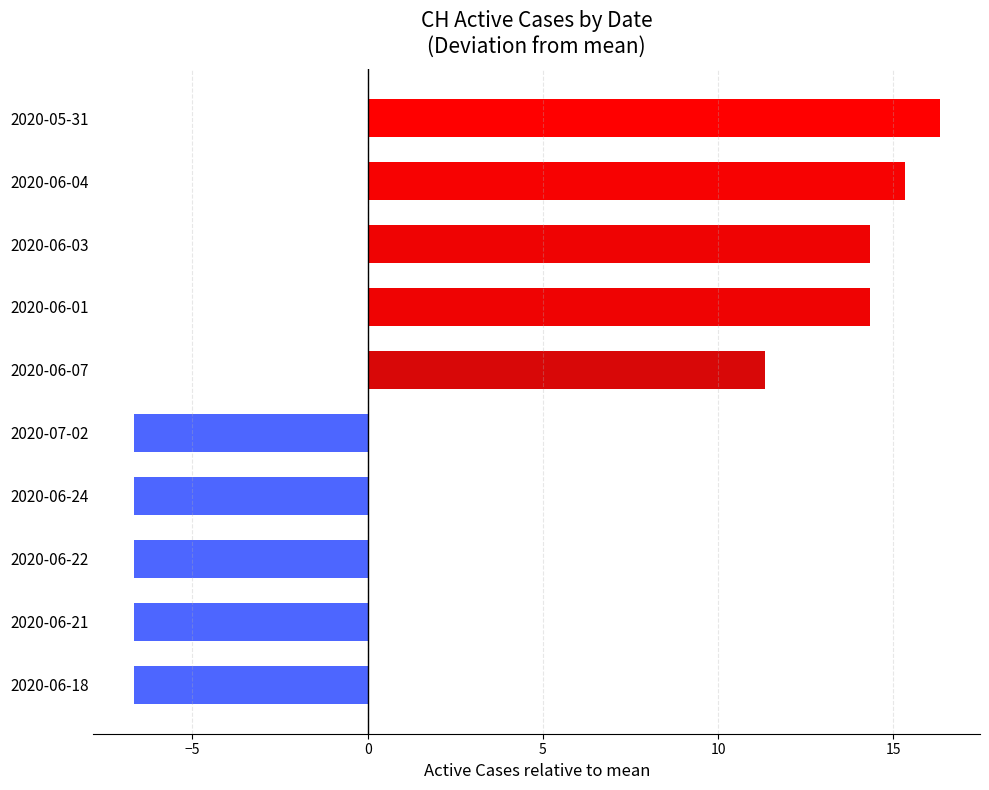

True or false: the data shows 15.3 at 2020-06-04.

True